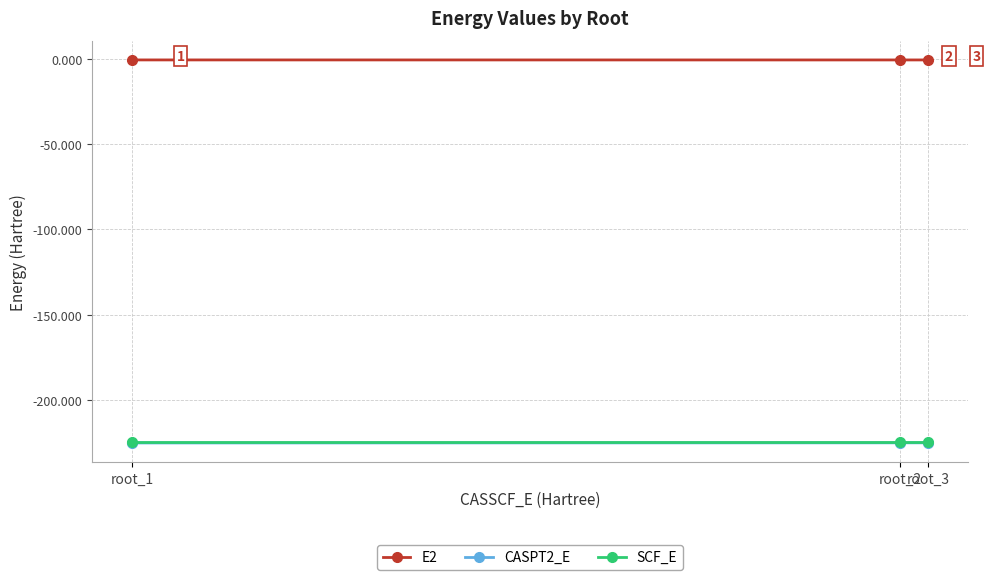

The value of E2 at root_2 is -0.6. True or false?

True